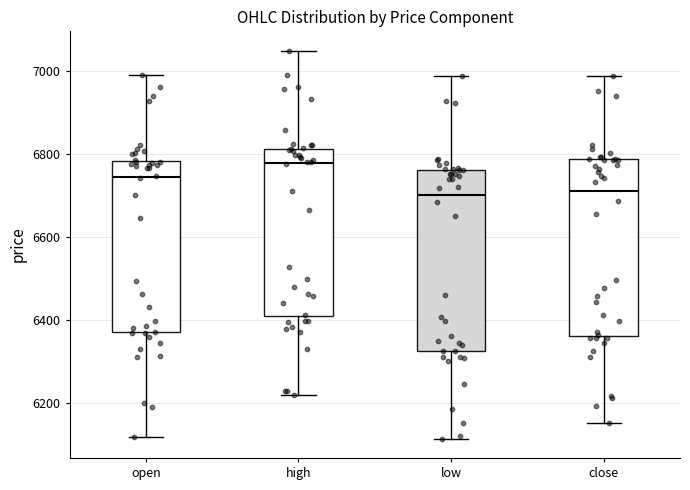

Reading left to right, transcribe this box plot: for each box, give where its median line is, the range the box spans, and where its two whiskers end, as read against the y-axis. The values are not printed on the chart, so give them approximately, as read against the axis.

open: median 6740, box 6360 to 6780, whiskers 6120 to 7000
high: median 6780, box 6400 to 6820, whiskers 6220 to 7040
low: median 6700, box 6320 to 6760, whiskers 6120 to 6980
close: median 6700, box 6360 to 6780, whiskers 6160 to 6980